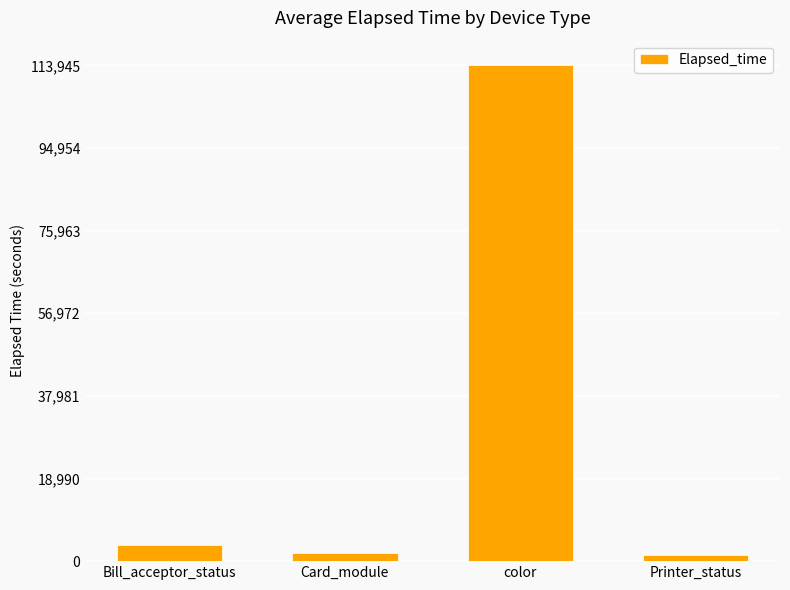

True or false: the data shows 113945 at color.

True